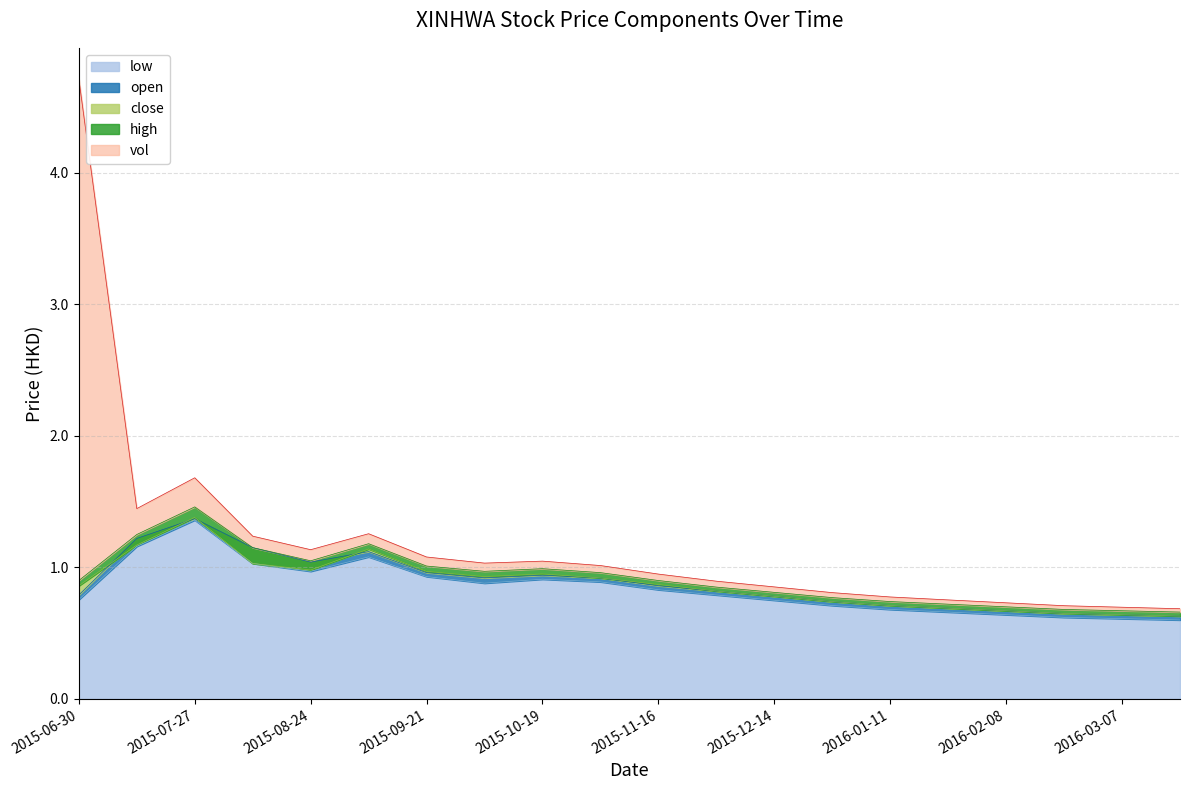

What is the maximum value for close?

1.4